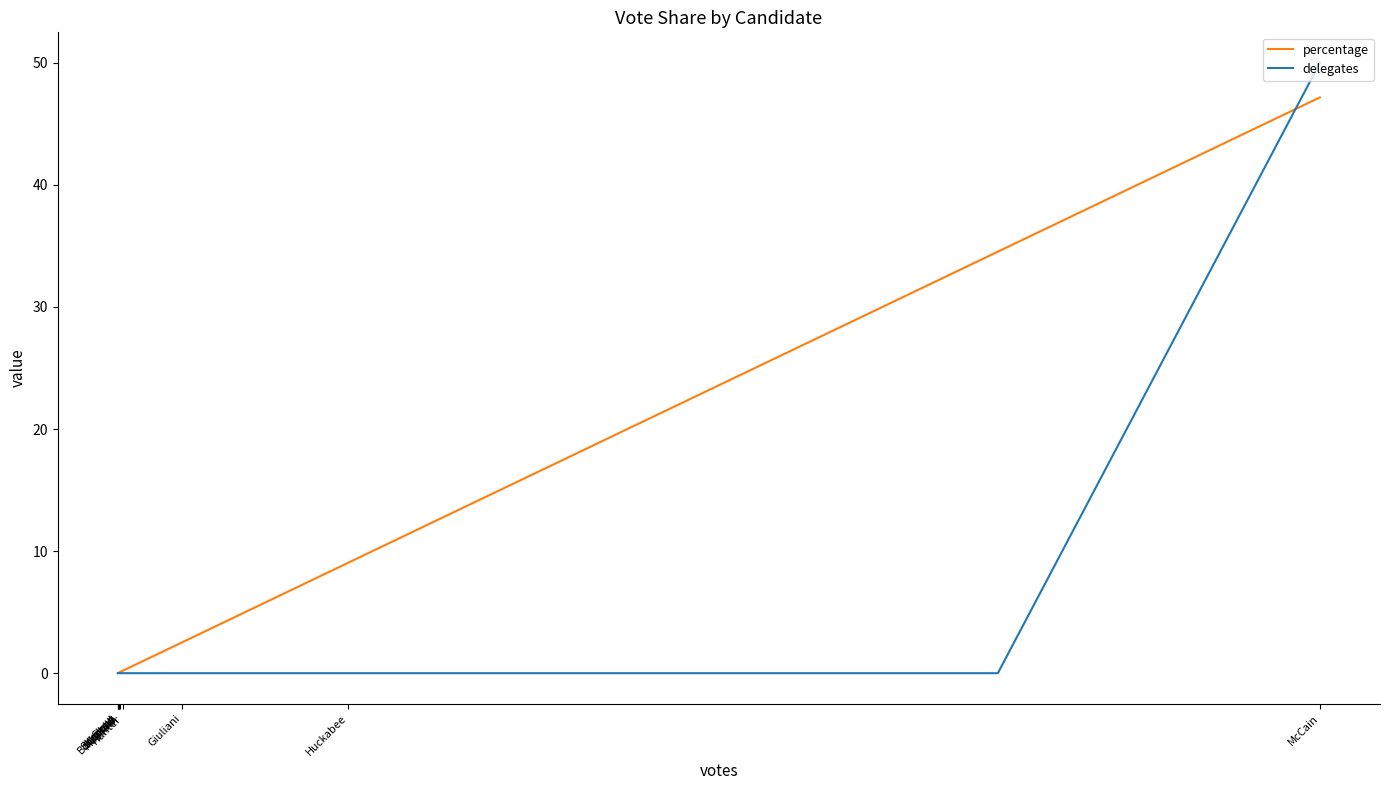

What is the maximum value for delegates?

50.0